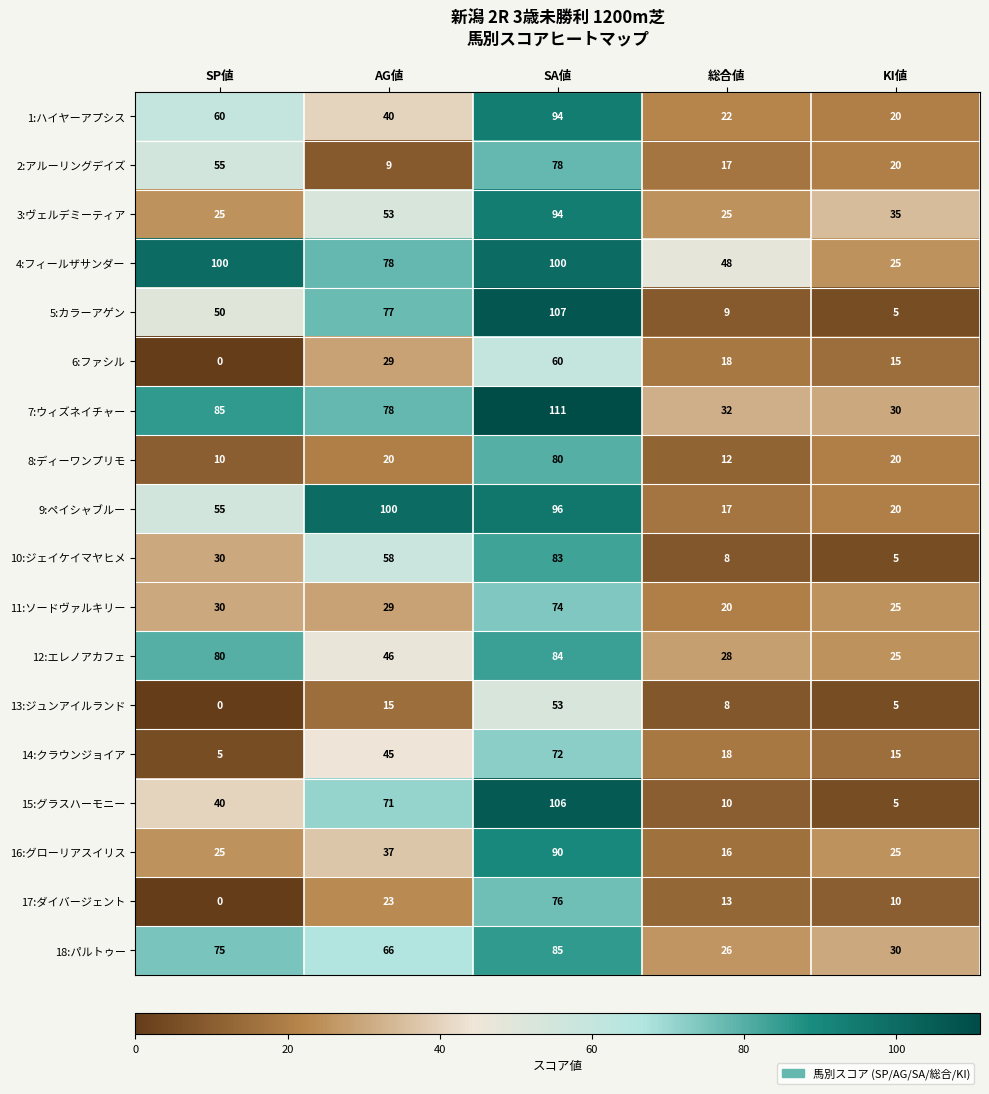

At how many categories does at least one series exceed 25?

5